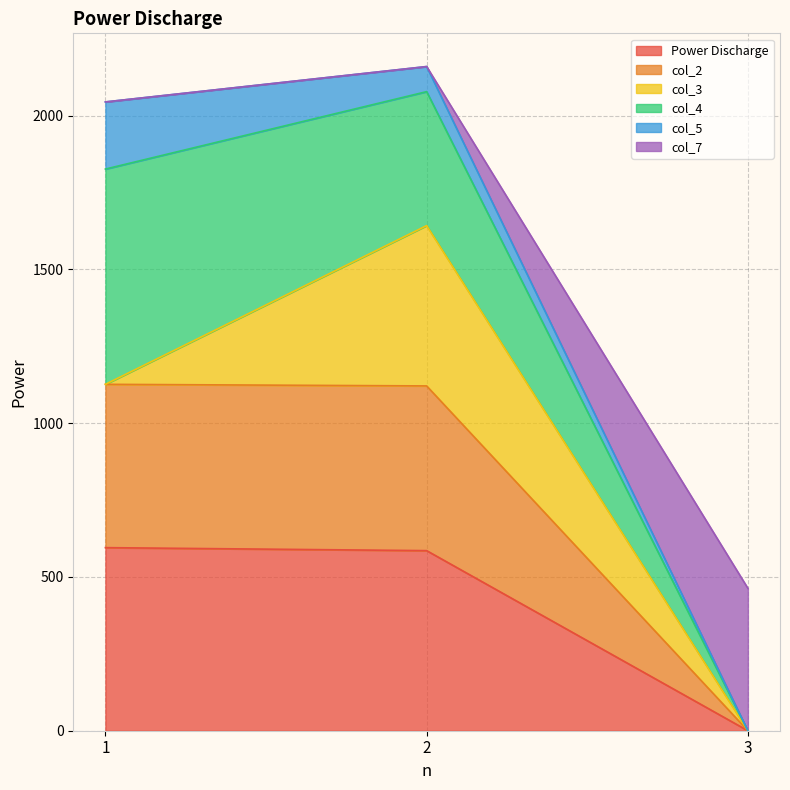

What is the total value across all series at 3?

463.1